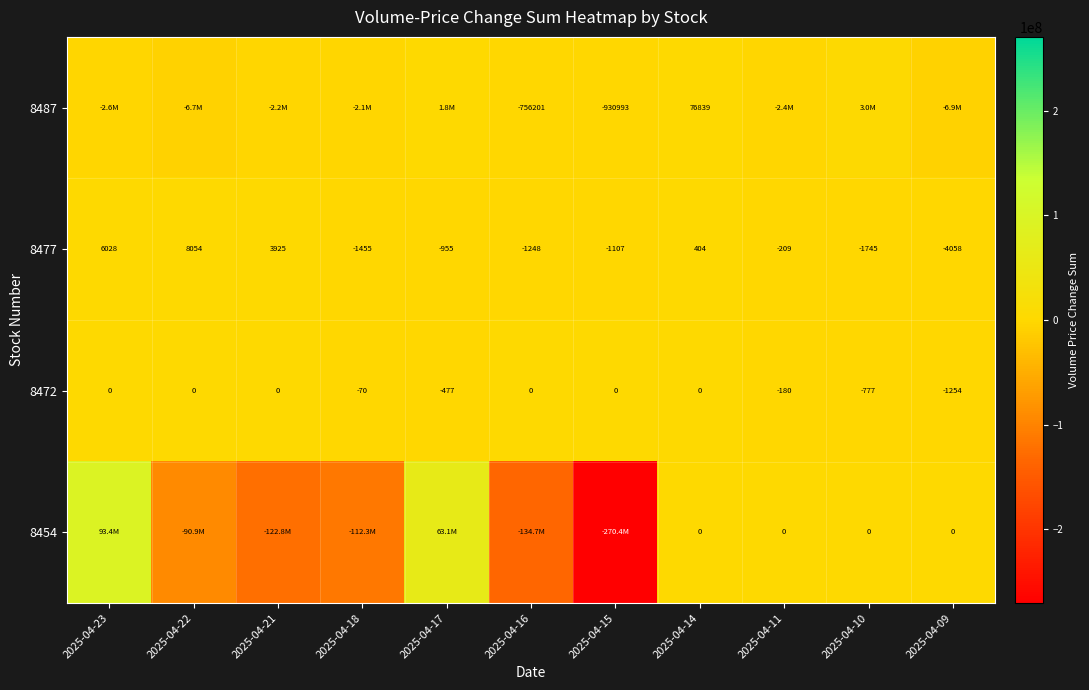

Which category has the highest value across all series?

2025-04-23